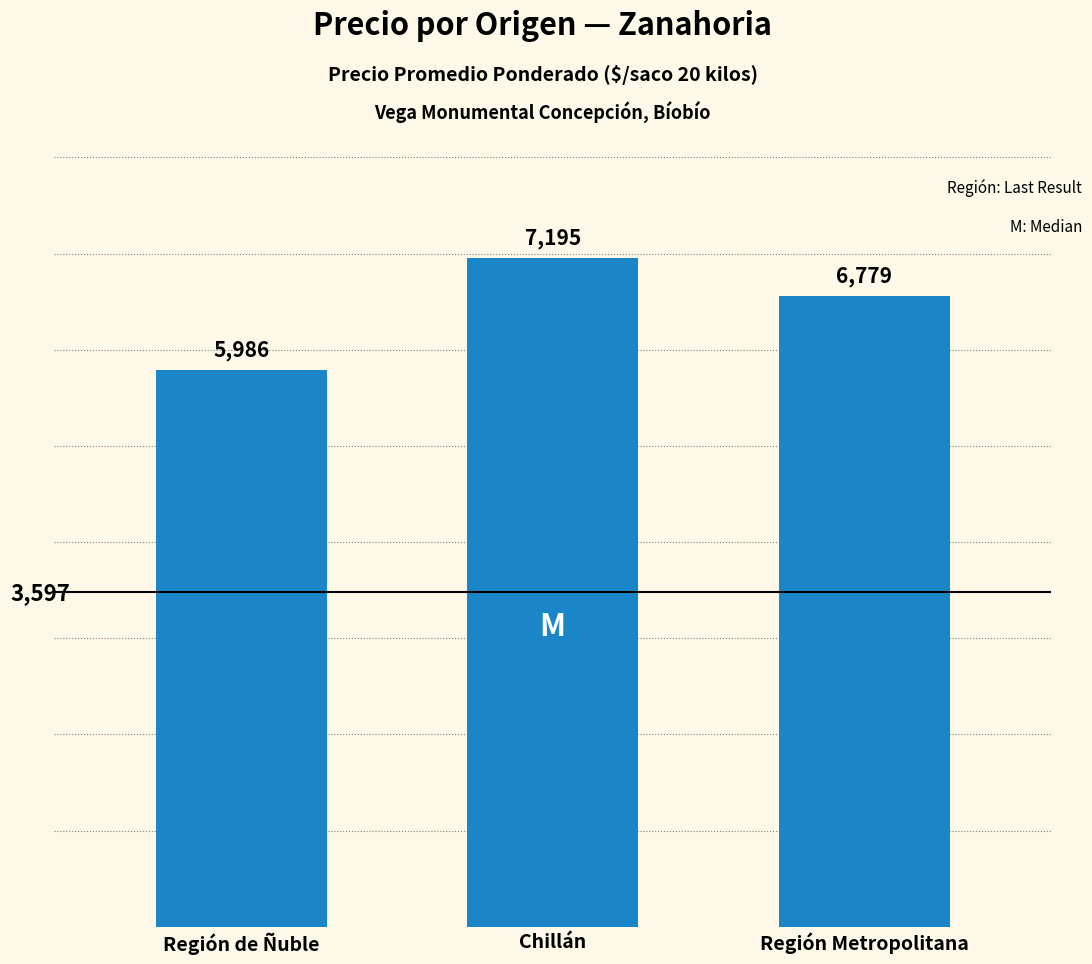

Reading right to left, extract all data points from this chart.

Región Metropolitana=6779	Chillán=7195	Región de Ñuble=5986